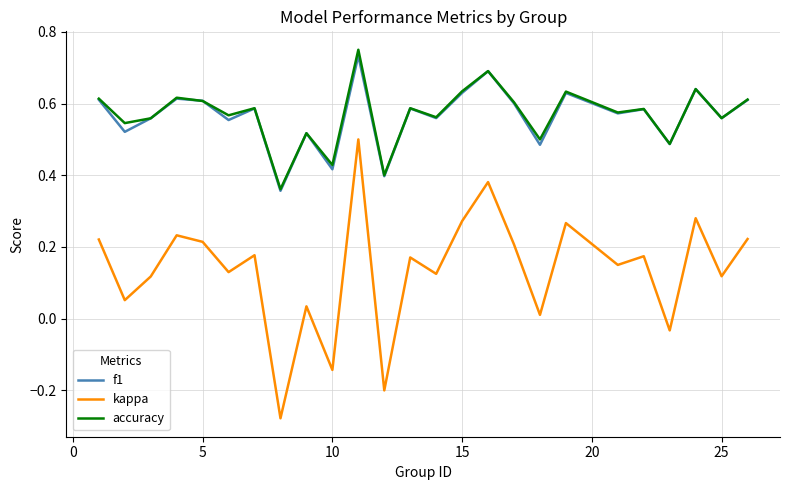

How many interior local peaks does the accuracy series have?

9